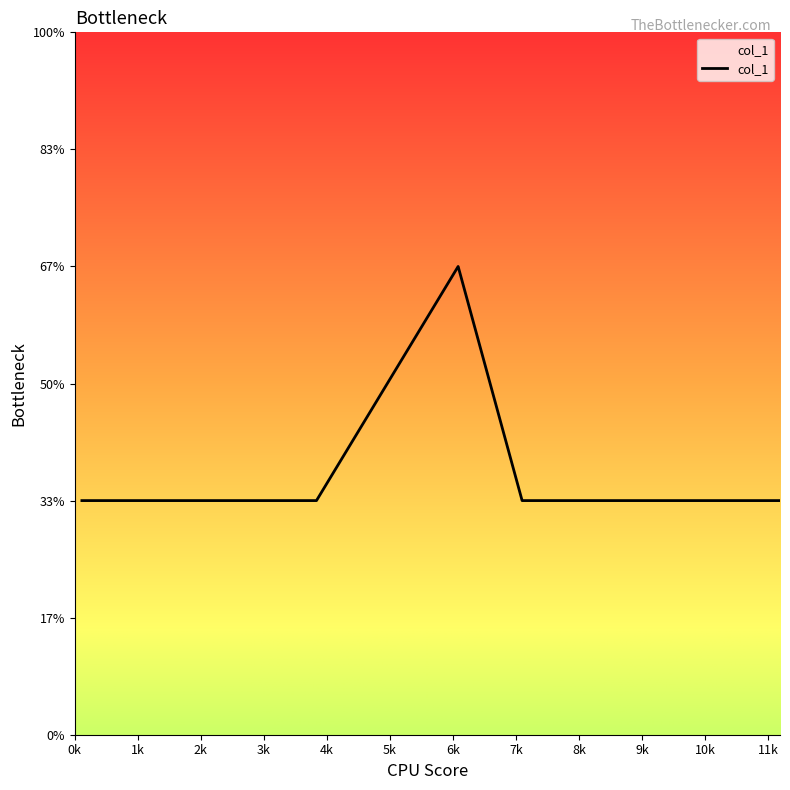

Does the chart display data point markers on the line(s)?

No